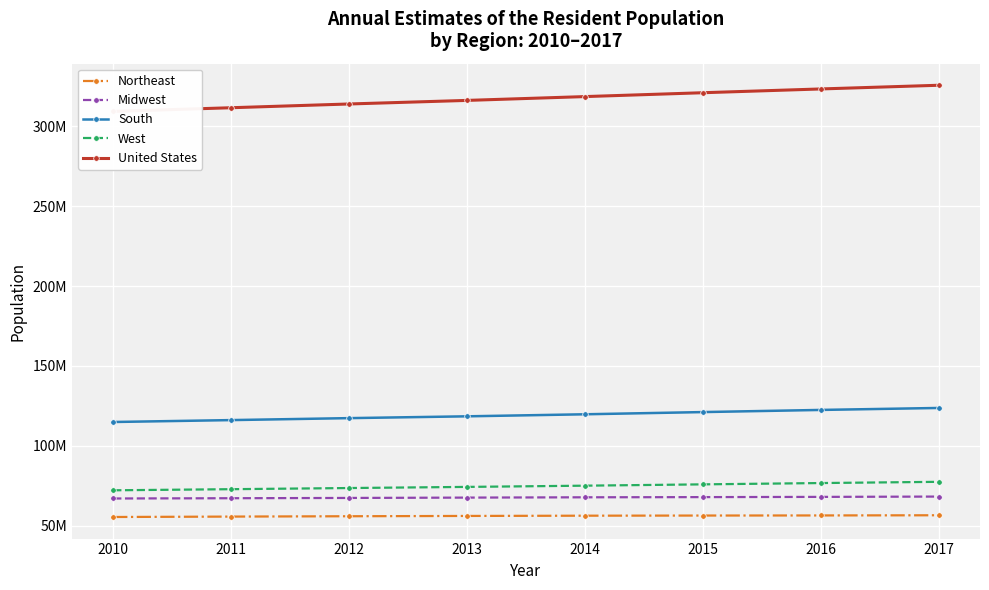

What value does the Midwest series have at 2010, to the nearest 100?

66973400